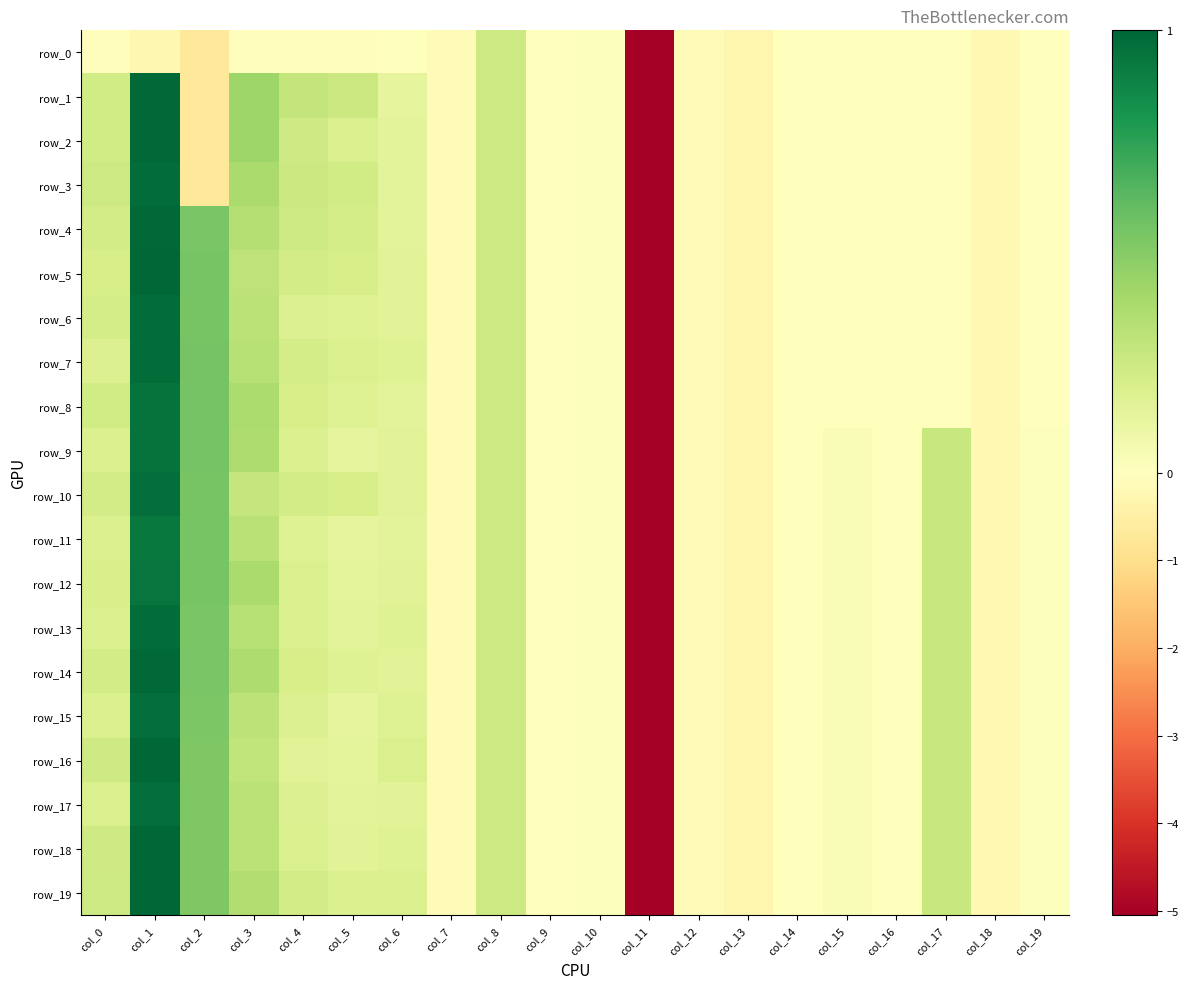

What is the minimum value for row_5?

-5.1